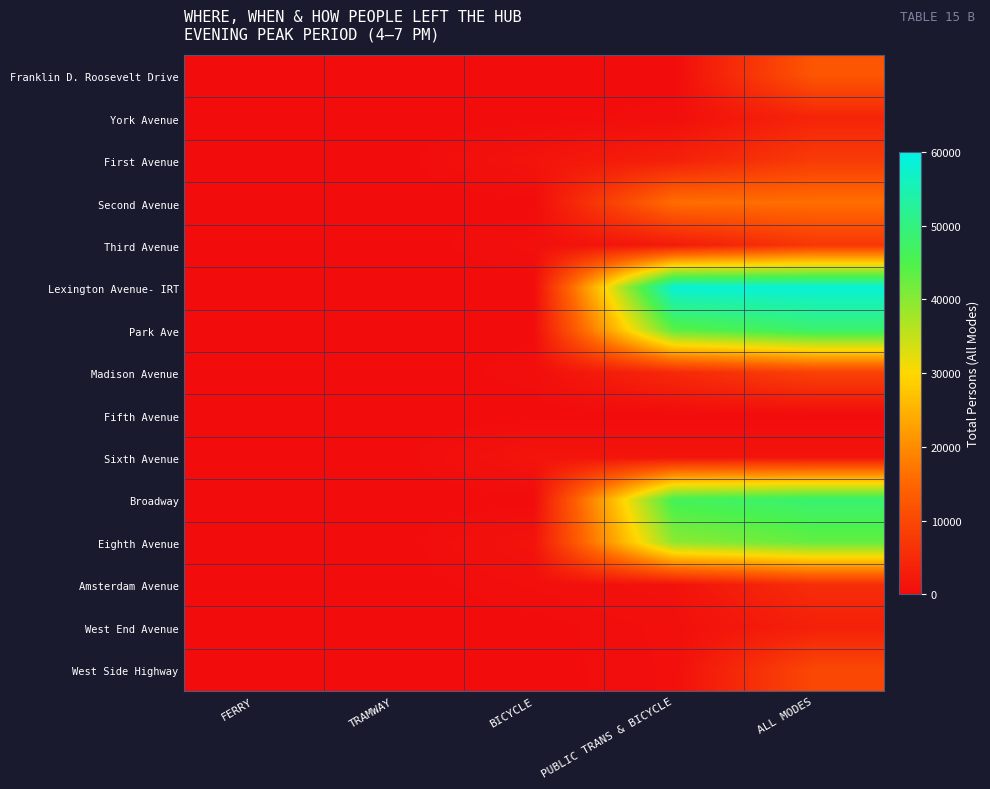

Rank the series by their maximum value, from lowest to highest.

Fifth Avenue, Sixth Avenue, West End Avenue, York Avenue, Amsterdam Avenue, Third Avenue, First Avenue, Madison Avenue, West Side Highway, Franklin D. Roosevelt Drive, Second Avenue, Eighth Avenue, Park Ave, Broadway, Lexington Avenue- IRT